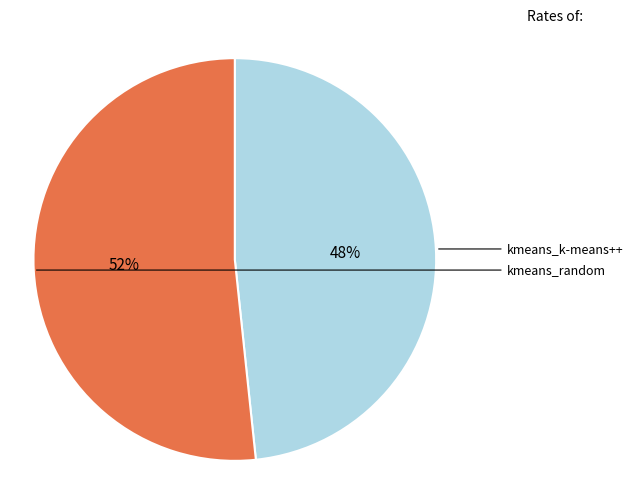

To the nearest percent, what is the combined percentage of kmeans_random and kmeans_k-means++?

100%